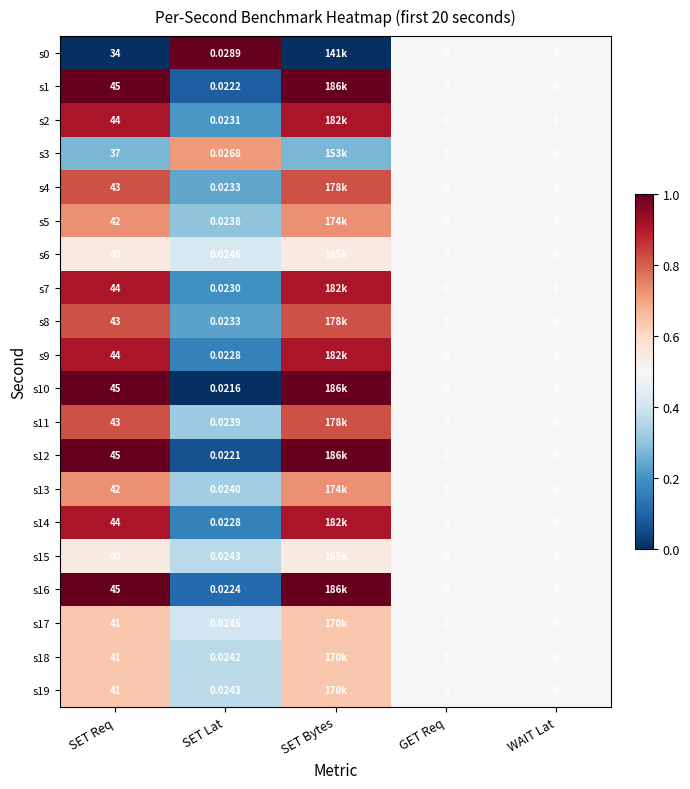

At which category does the chart reach its peak across all series?

SET Lat